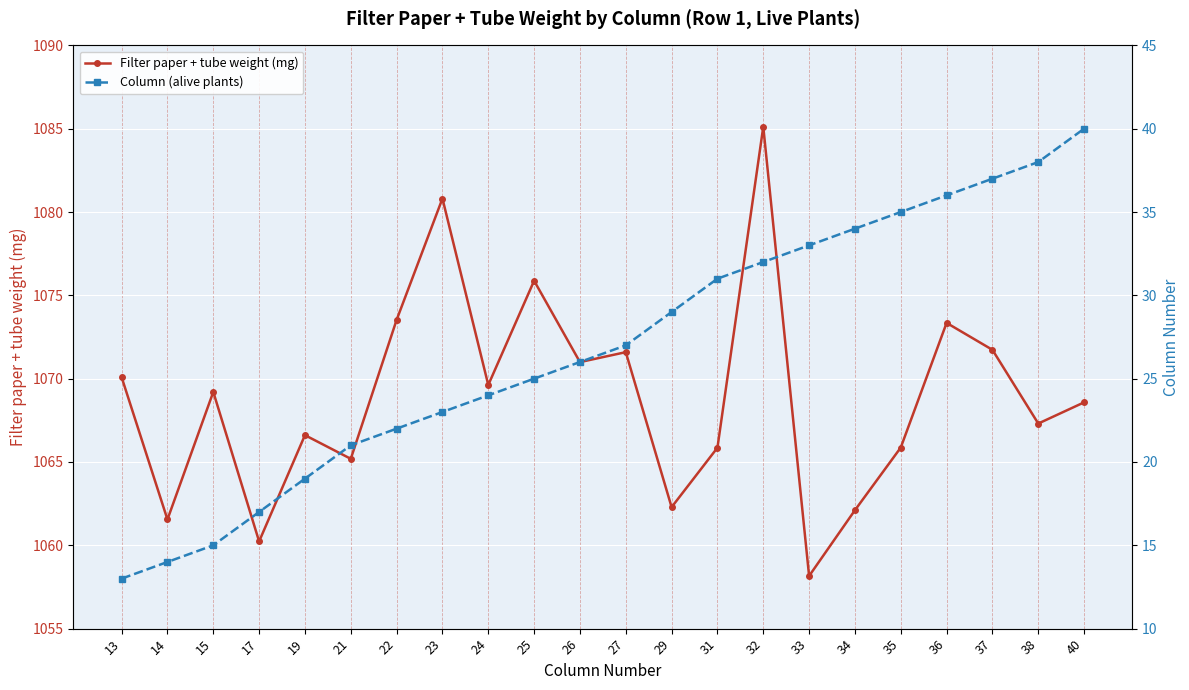

What is the sum of the Filter paper + tube weight (mg) values at 37 and 36?

2145.1